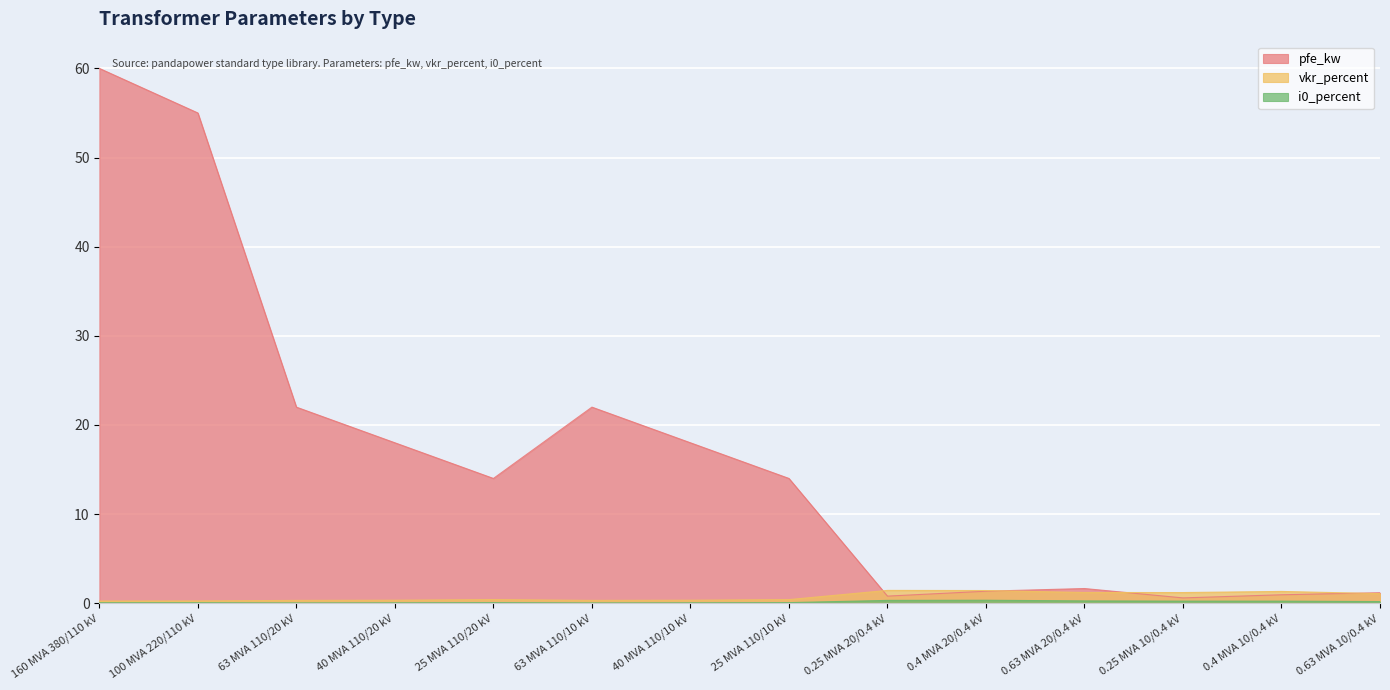

True or false: i0_percent and pfe_kw cross at least once.

False